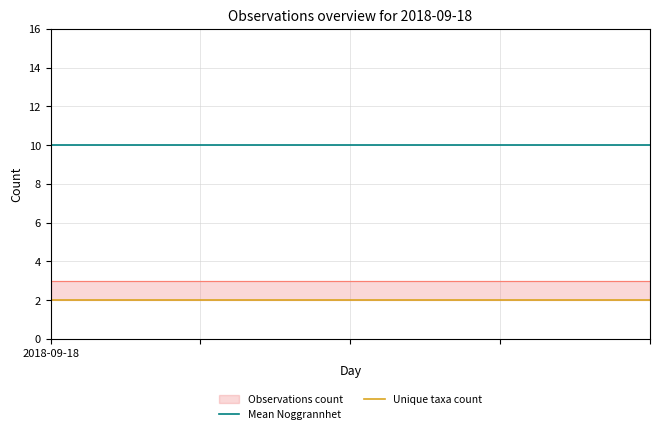

True or false: Unique taxa count and Mean Noggrannhet intersect in this chart.

False